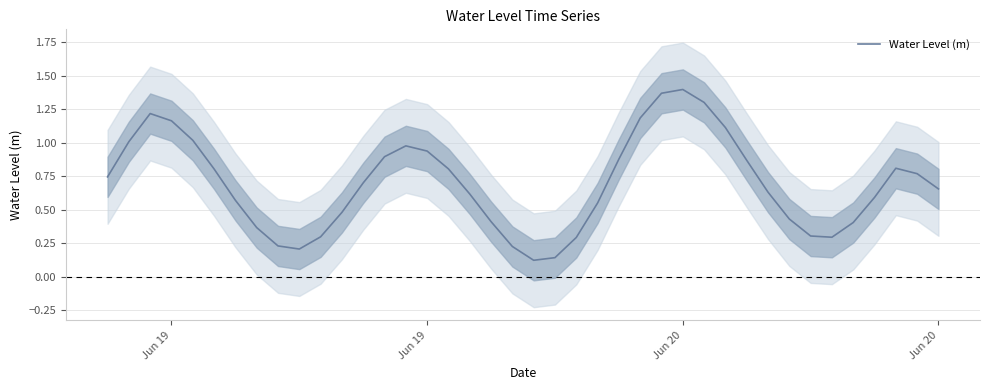

How many distinct data groups are displayed?

1